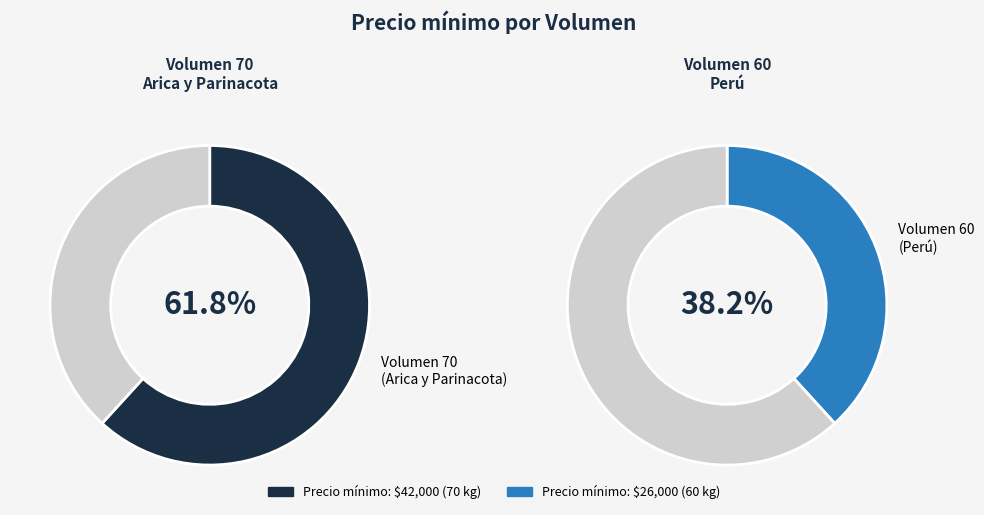

To the nearest percent, what is the combined percentage of 70 and 60?

100%